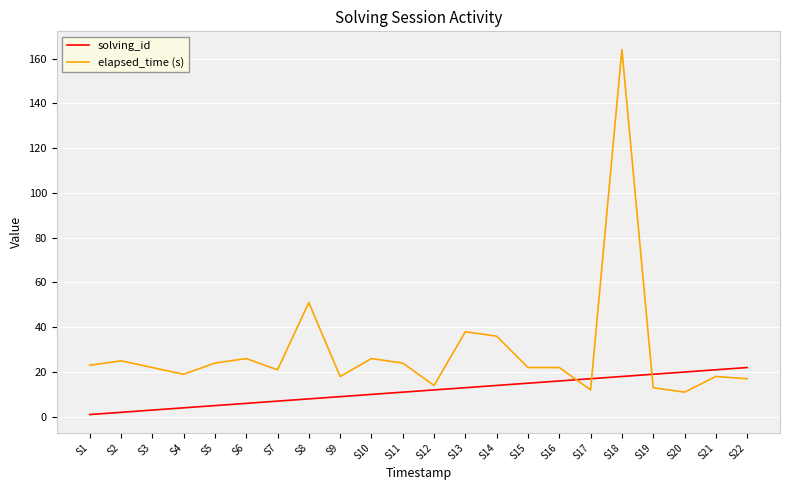

What are all the series names shown in the legend?

solving_id, elapsed_time (s)